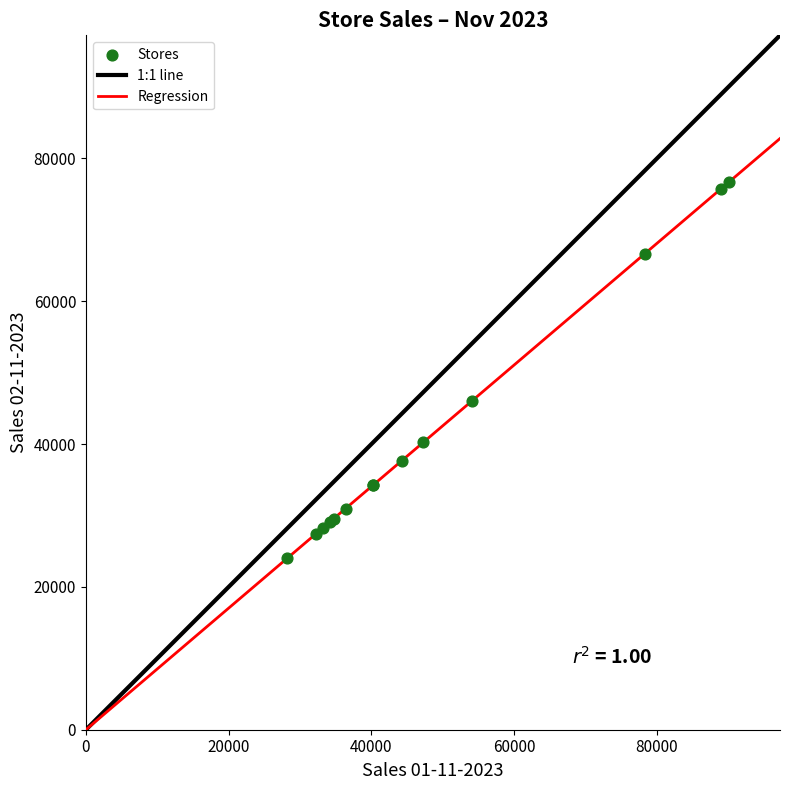

What Y value in the scatter plot is closest to 50319?

46081.3